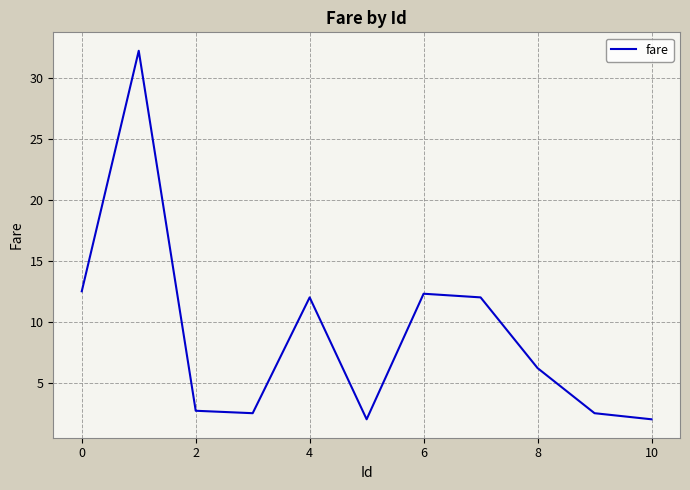

What is the difference between the maximum and minimum values?

30.2